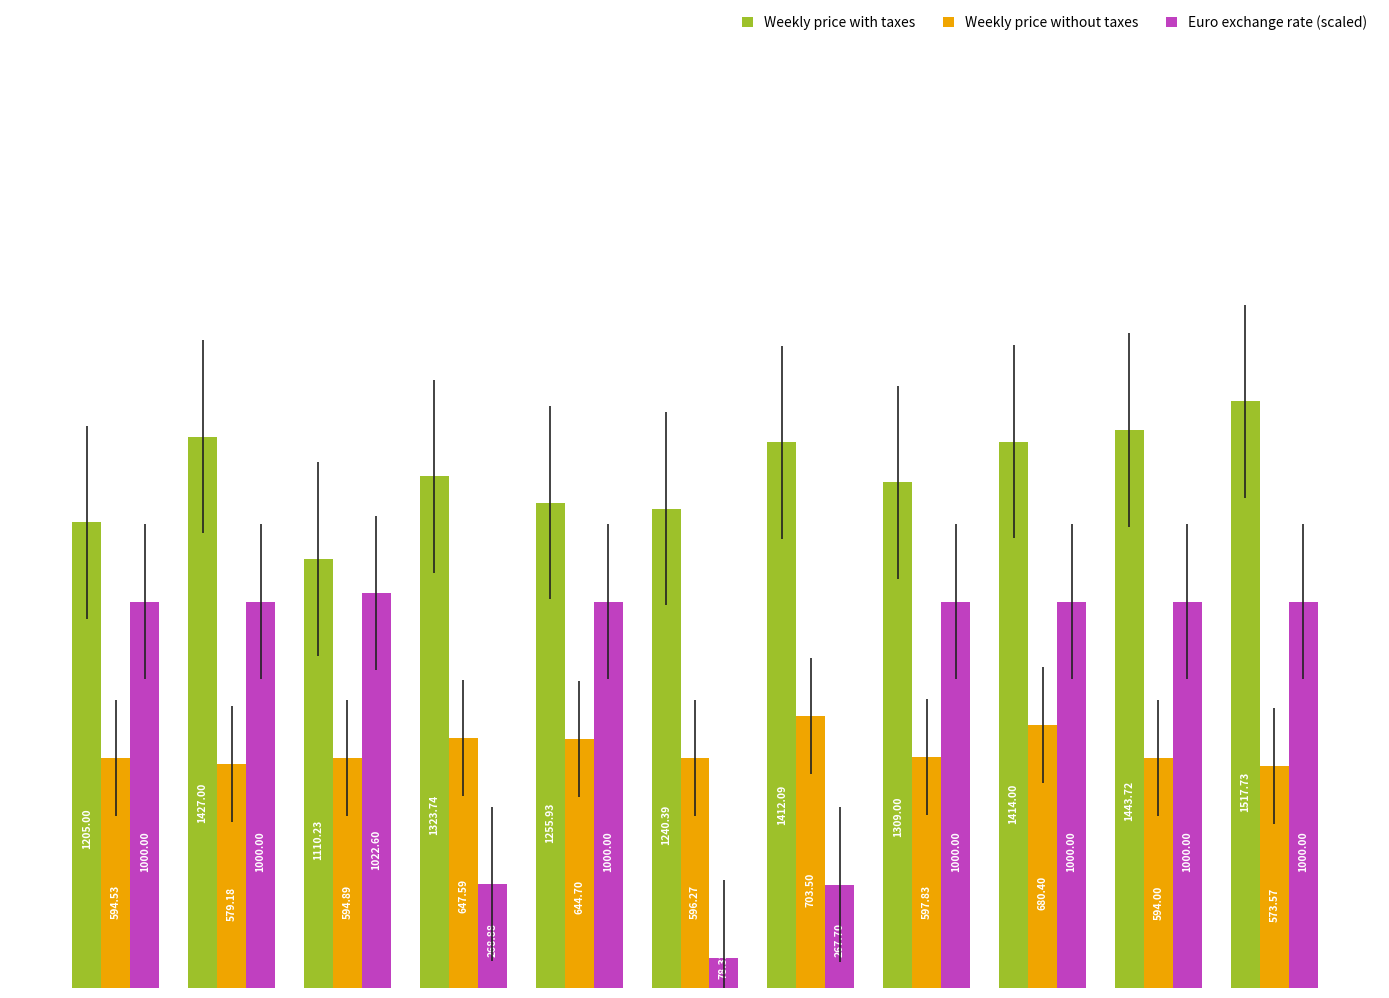

Rank the series by their average value, from lowest to highest.

Weekly price without taxes, Euro exchange rate (scaled), Weekly price with taxes